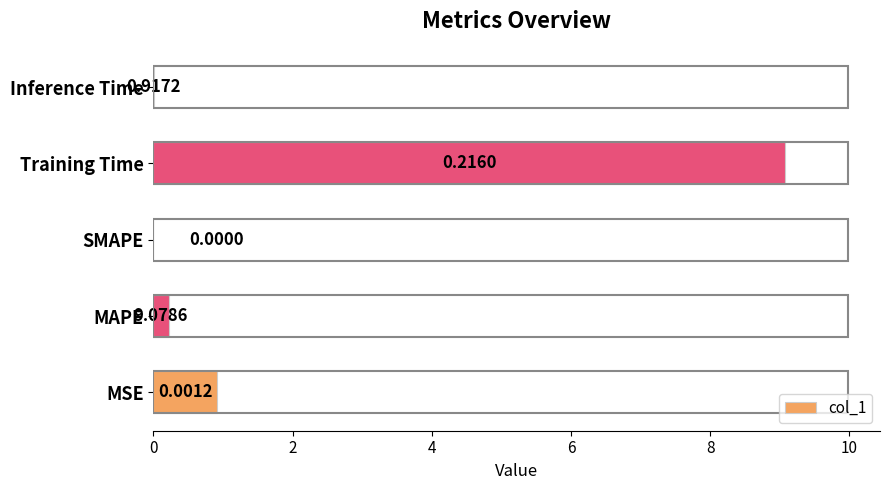

What is the sum of the values at MSE and Training Time?

10.0